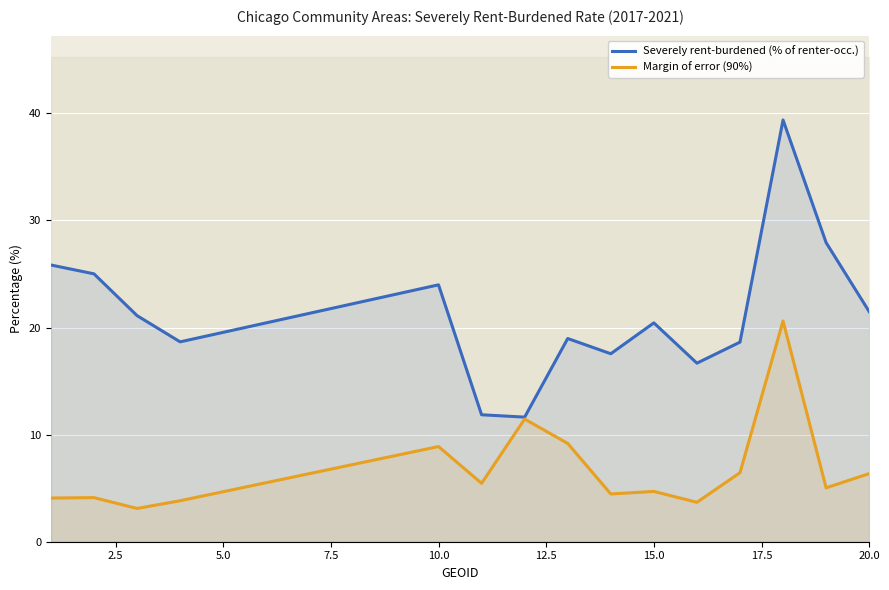

True or false: Severely rent-burdened (% of renter-occ.) and Margin of error (90%) cross at least once.

False